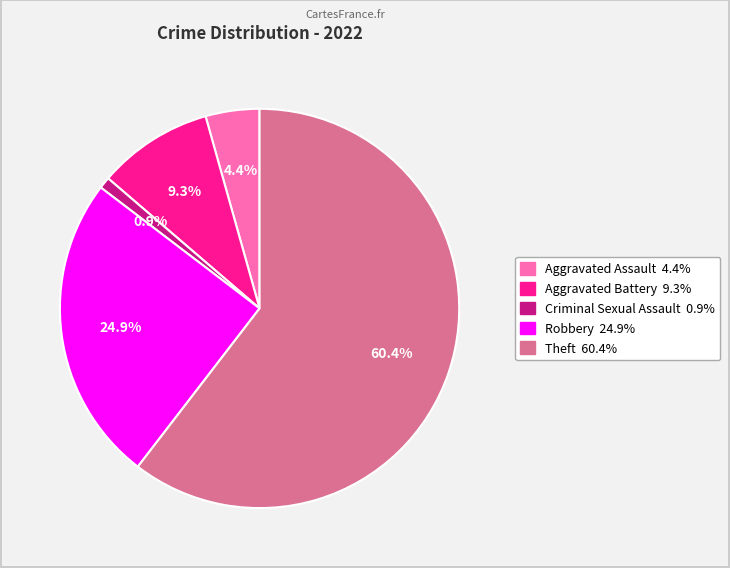

To the nearest percent, what portion does Criminal Sexual Assault represent?

1%